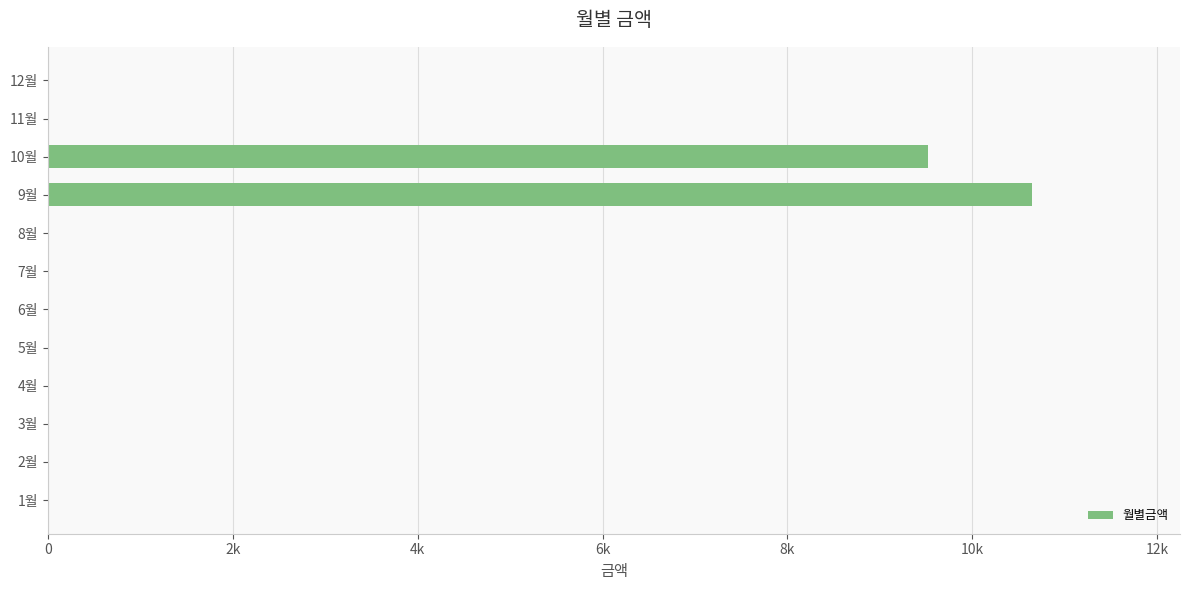

Are the bars horizontal?

Yes